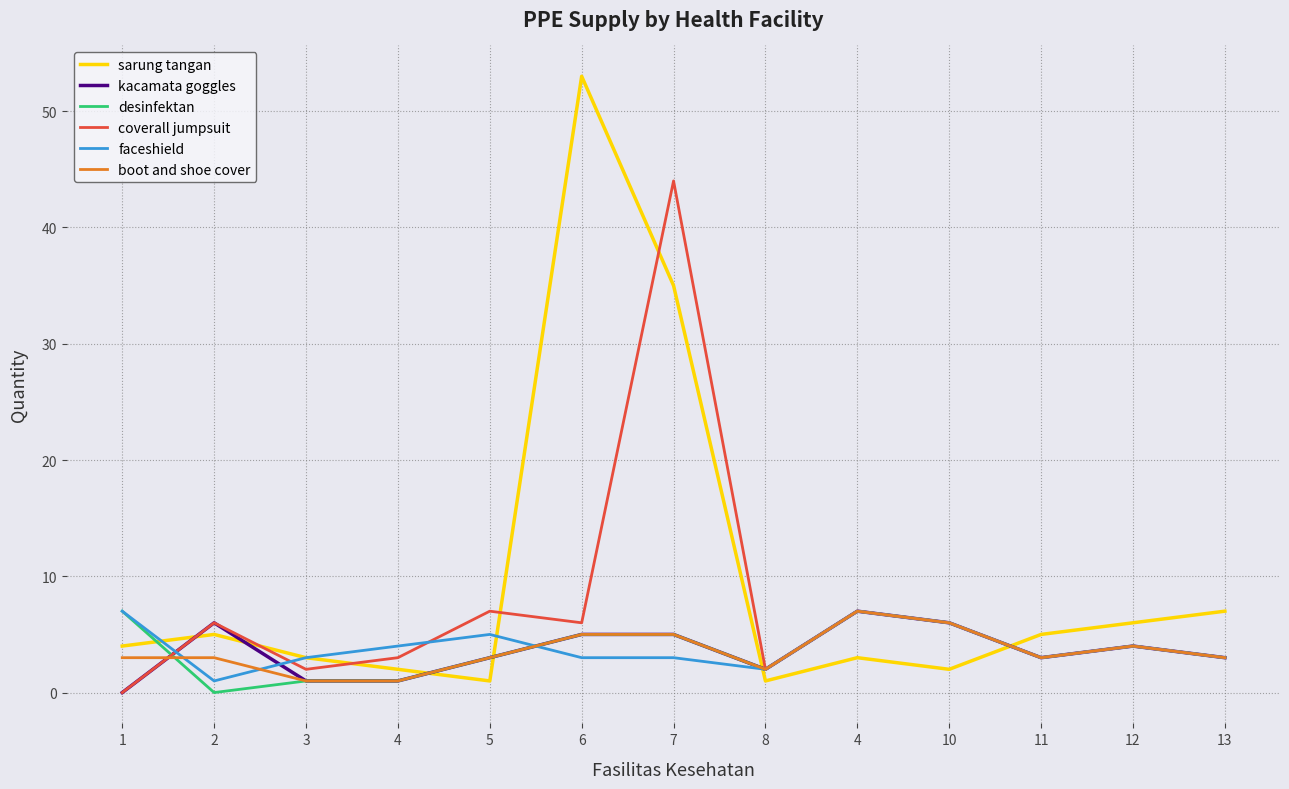

What are all the series names shown in the legend?

sarung tangan, kacamata goggles, desinfektan, coverall jumpsuit, faceshield, boot and shoe cover